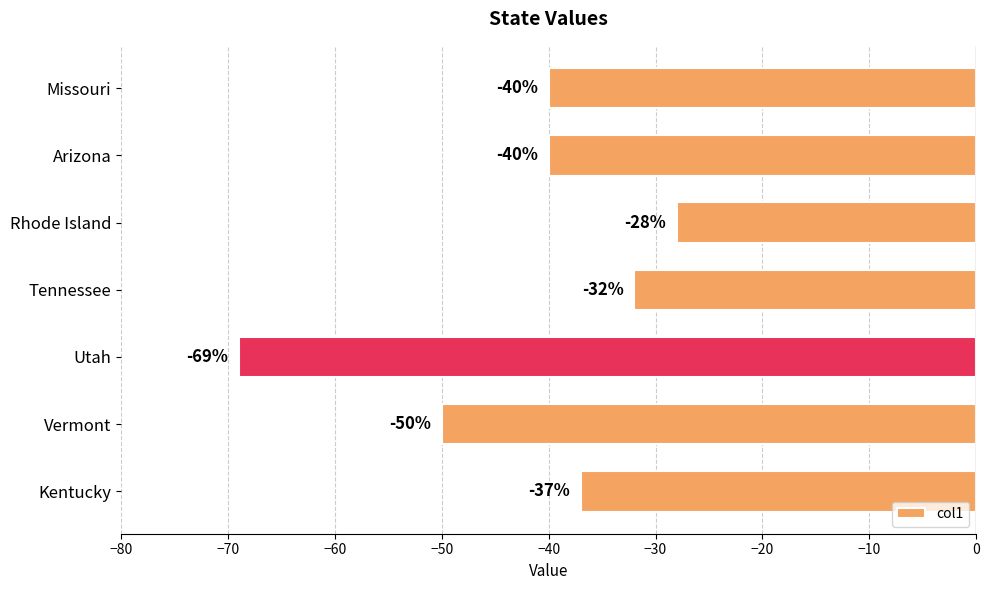

What is the average value?

-42